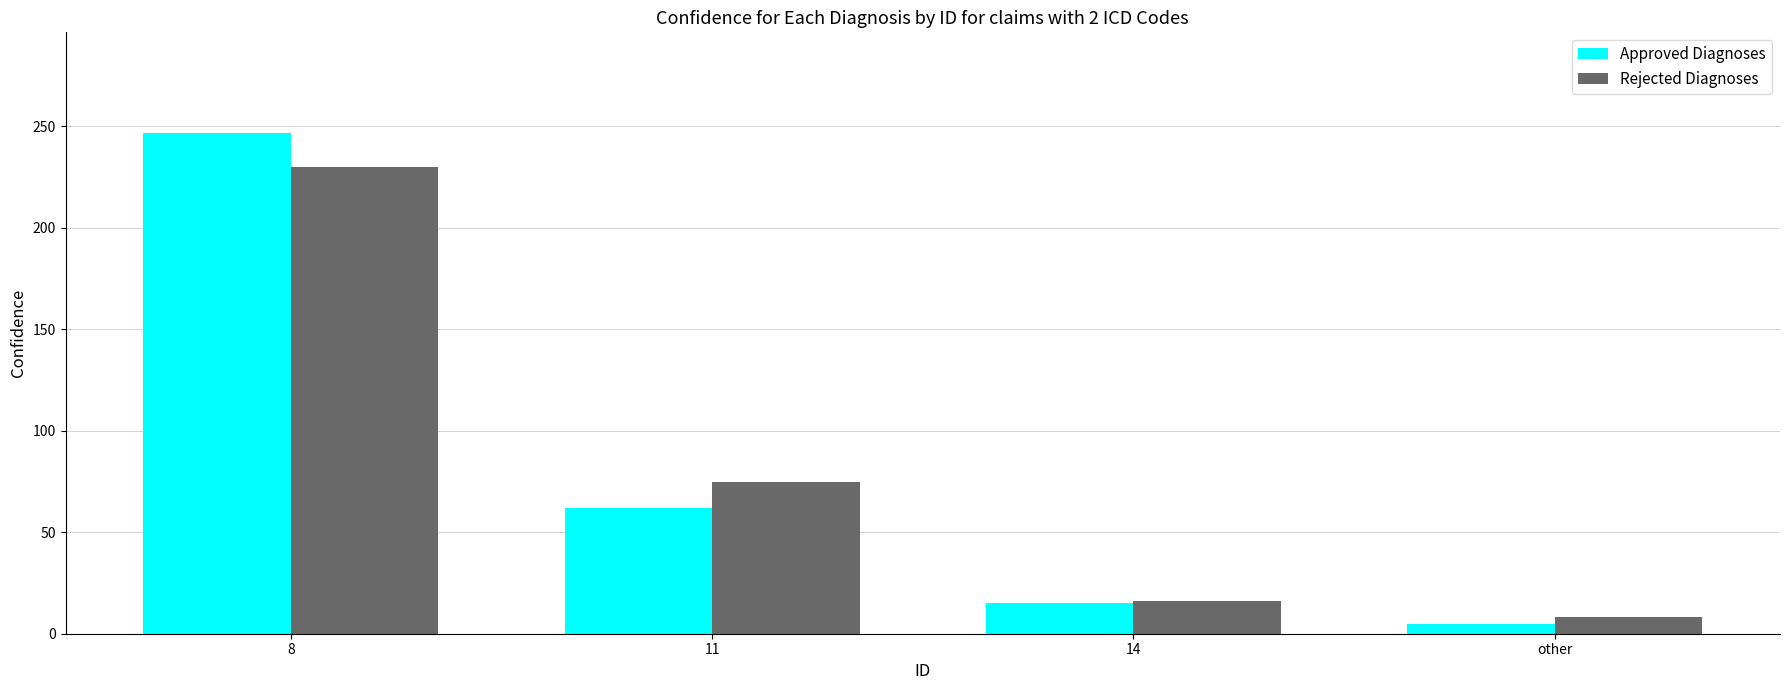

What is the difference between the maximum and minimum values in the Approved Diagnoses series?

242